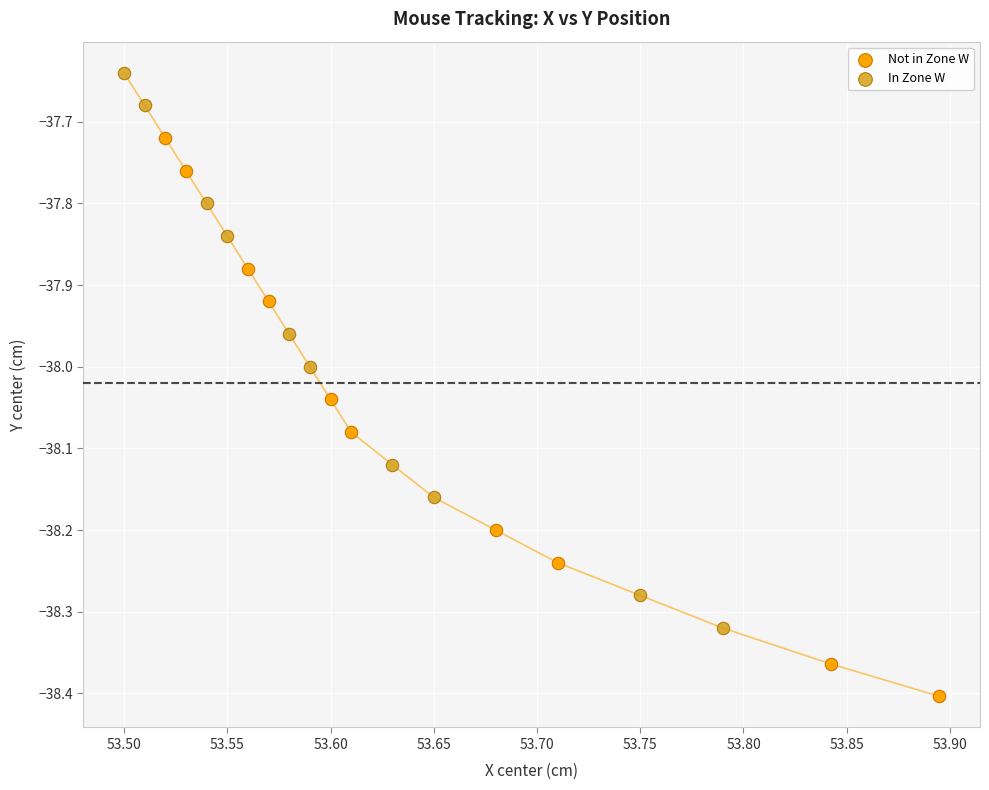

Which series contains the highest Y value?

In Zone W